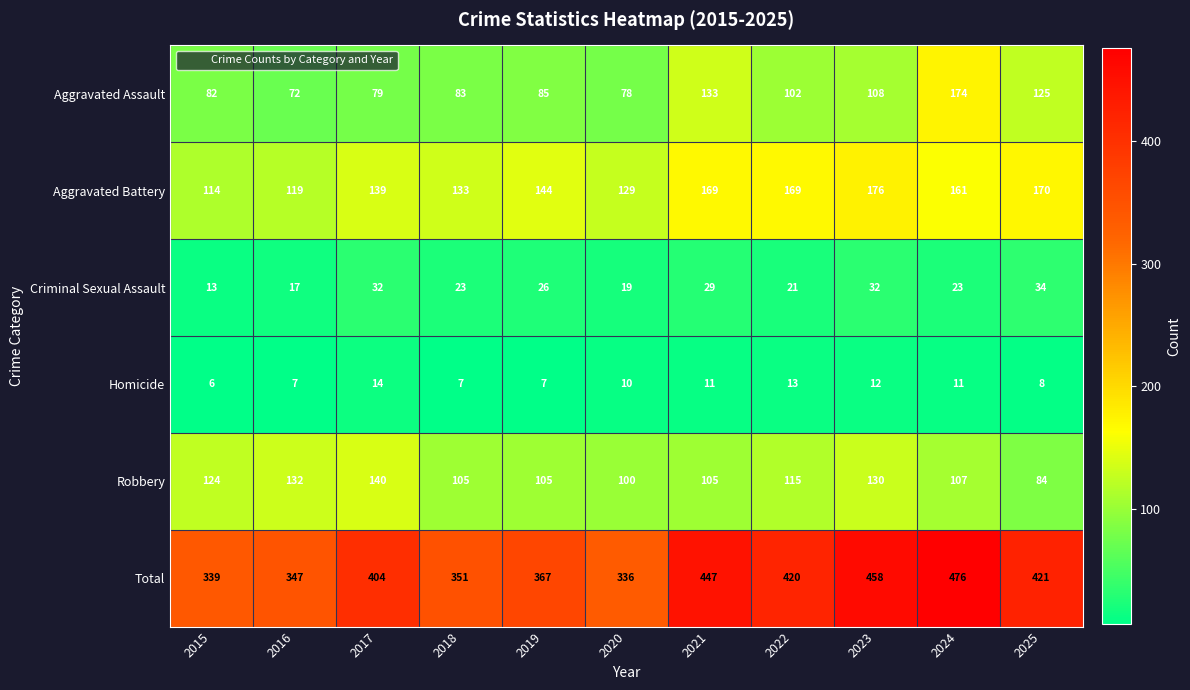

Between 2022 and 2025, which series saw the biggest shift?

Robbery